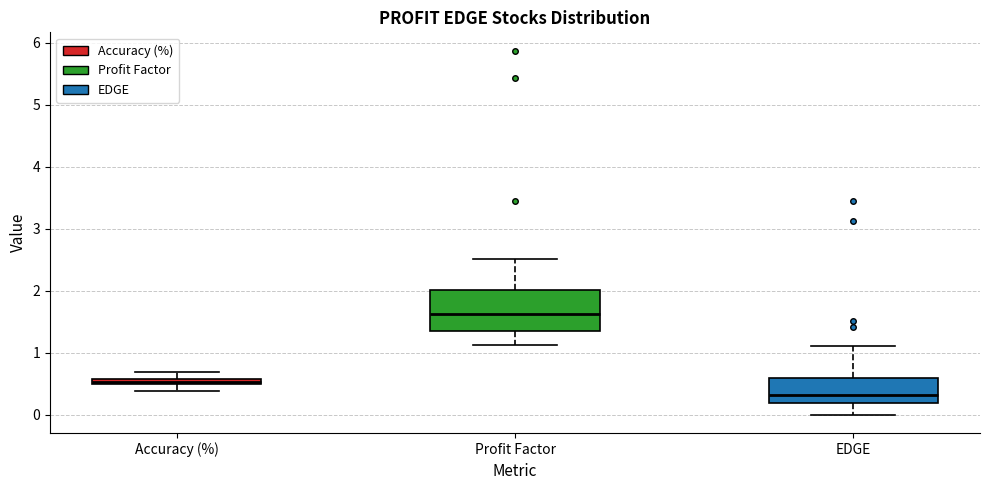

Which box has the lowest median line?

EDGE